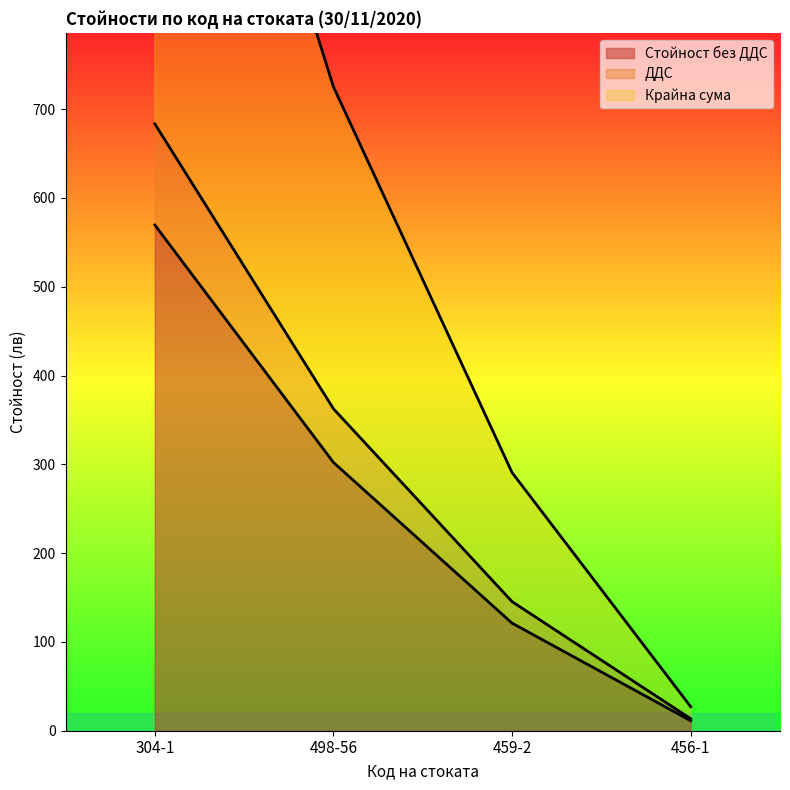

The ДДС series shows 19.8 at 456-1. True or false?

False